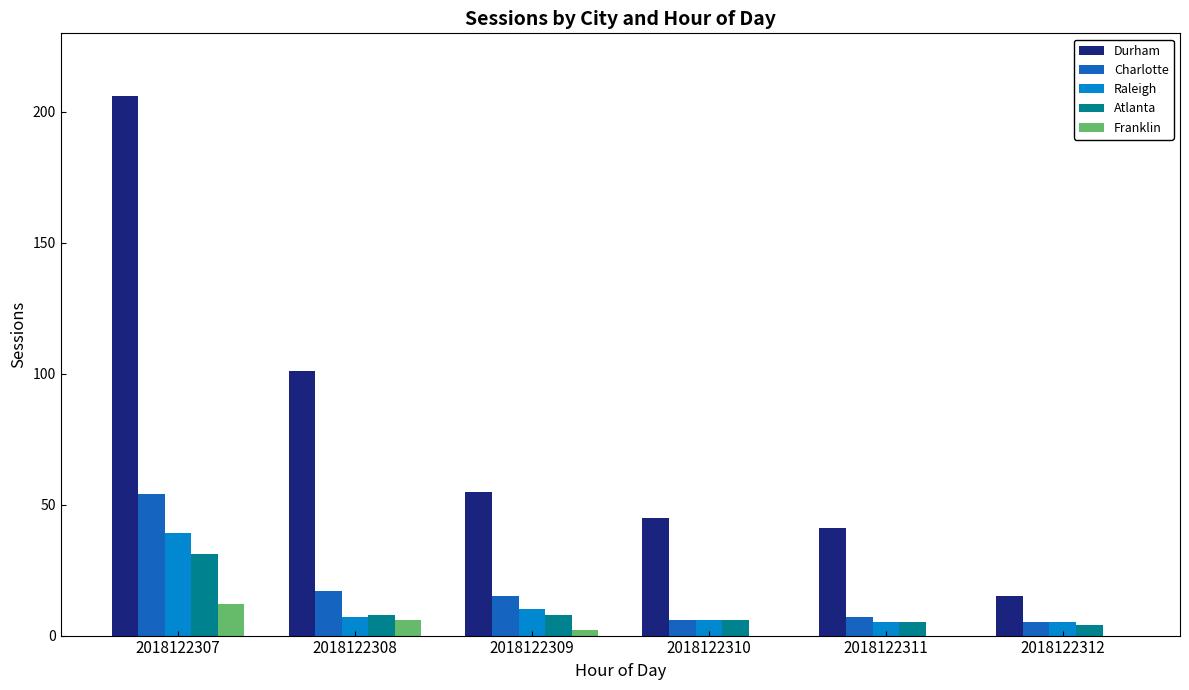

What is the average value of the Atlanta series?

10